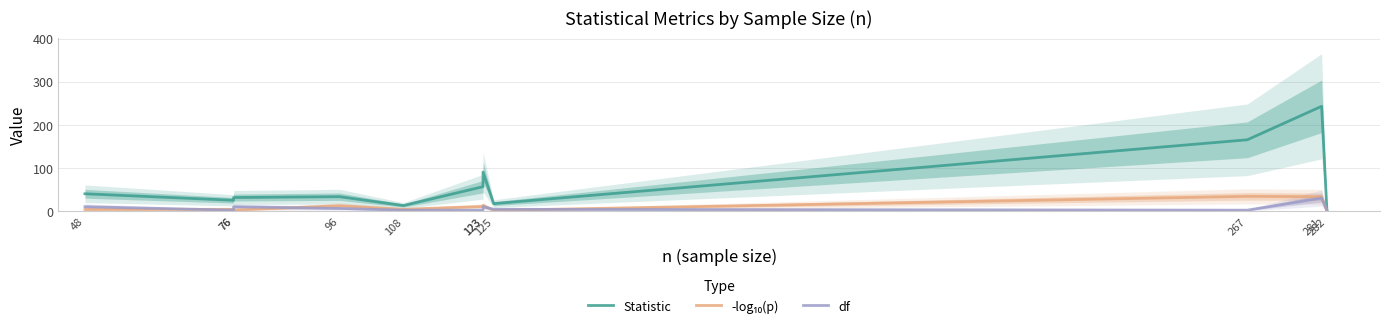

What are all the series names shown in the legend?

Statistic, -log₁₀(p), df